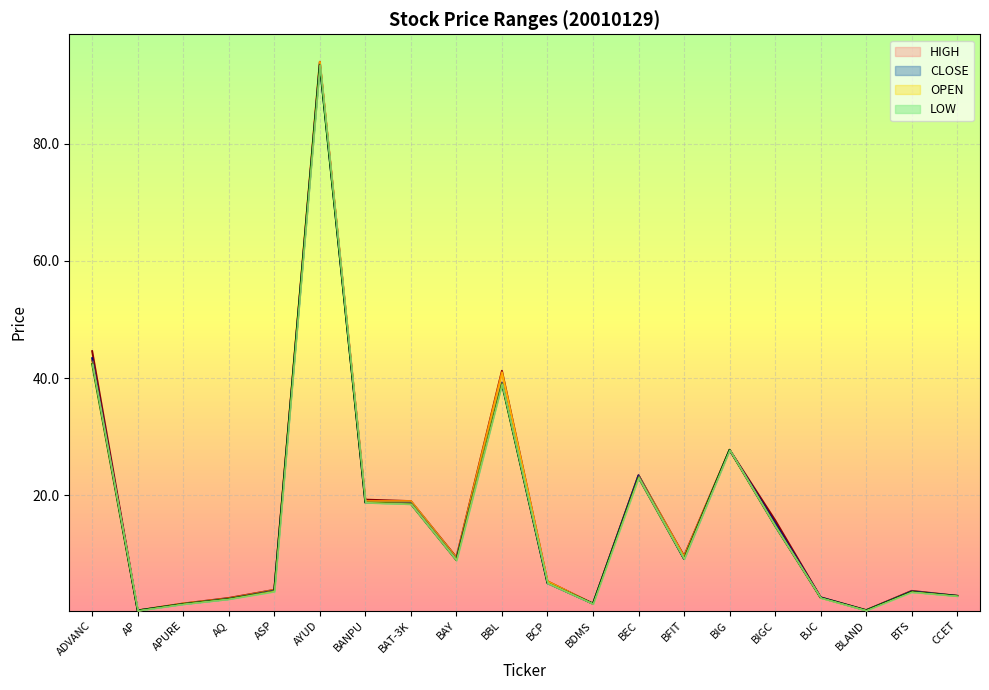

Reading right to left, extract all data points from this chart.

OPEN: CCET=2.8	BTS=3.6	BLAND=0.4	BJC=2.5	BIGC=15.0	BIG=27.8	BFIT=9.5	BEC=23.4	BDMS=1.5	BCP=5.3	BBL=41.0	BAY=9.3	BAT-3K=19.0	BANPU=19.0	AYUD=94.0	ASP=3.8	AQ=2.4	APURE=1.5	AP=0.3	ADVANC=43.0
HIGH: CCET=2.8	BTS=3.7	BLAND=0.4	BJC=2.6	BIGC=15.8	BIG=27.8	BFIT=9.6	BEC=23.4	BDMS=1.5	BCP=5.3	BBL=41.2	BAY=9.4	BAT-3K=19.0	BANPU=19.2	AYUD=94.0	ASP=3.9	AQ=2.5	APURE=1.5	AP=0.3	ADVANC=44.6
LOW: CCET=2.8	BTS=3.5	BLAND=0.3	BJC=2.5	BIGC=14.8	BIG=27.8	BFIT=9.1	BEC=23.0	BDMS=1.5	BCP=5.0	BBL=39.0	BAY=8.9	BAT-3K=18.5	BANPU=18.8	AYUD=93.5	ASP=3.6	AQ=2.3	APURE=1.4	AP=0.3	ADVANC=42.4
CLOSE: CCET=2.8	BTS=3.6	BLAND=0.4	BJC=2.5	BIGC=15.2	BIG=27.8	BFIT=9.1	BEC=23.4	BDMS=1.5	BCP=5.0	BBL=39.2	BAY=9.1	BAT-3K=18.8	BANPU=18.8	AYUD=93.5	ASP=3.7	AQ=2.3	APURE=1.4	AP=0.3	ADVANC=43.4